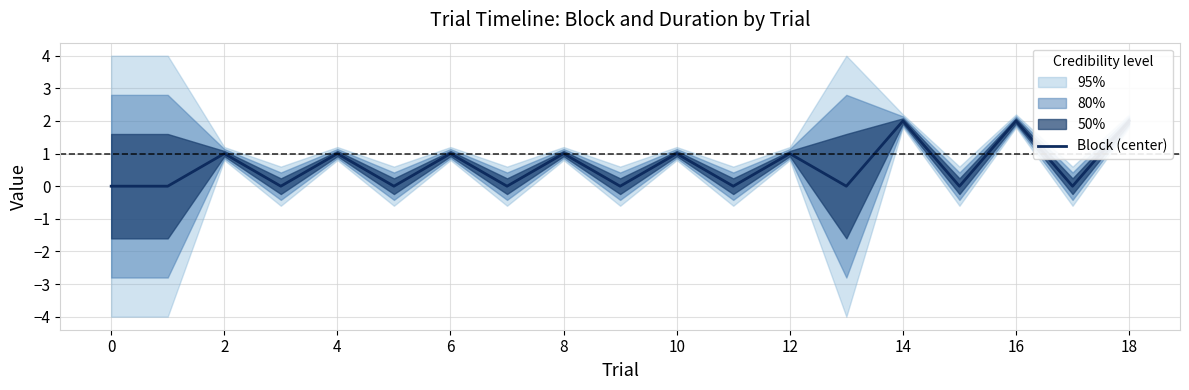

Count the number of categories in the chart.

19